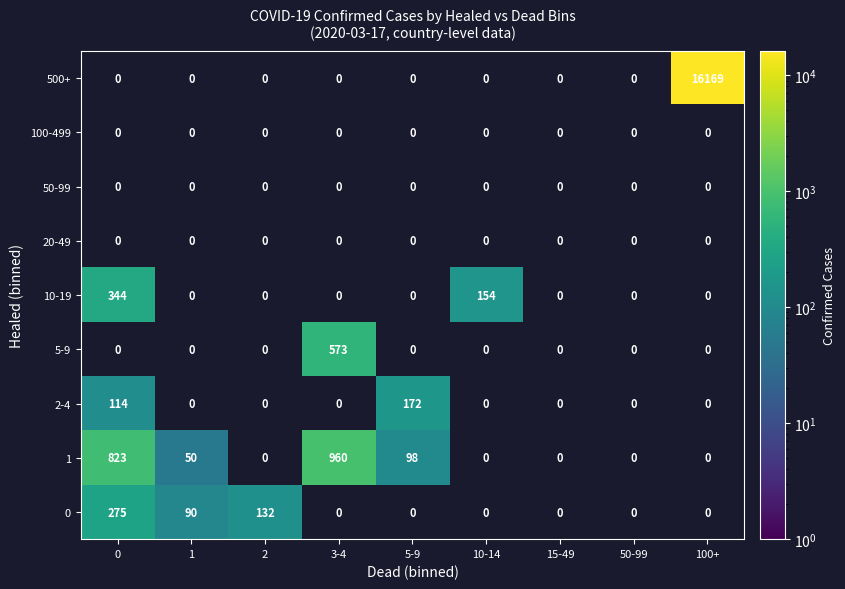

Count the number of data series in this chart.

9